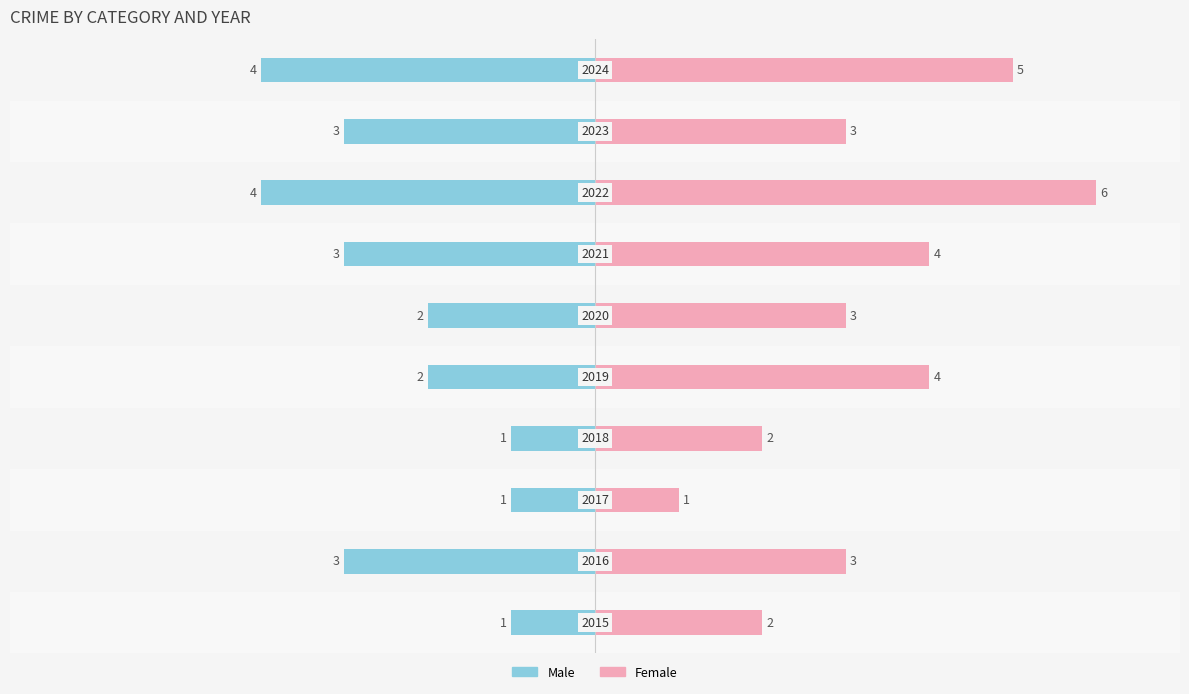

Rank the categories by Male value from lowest to highest.

7, 9, 1, 6, 8, 4, 5, 0, 2, 3